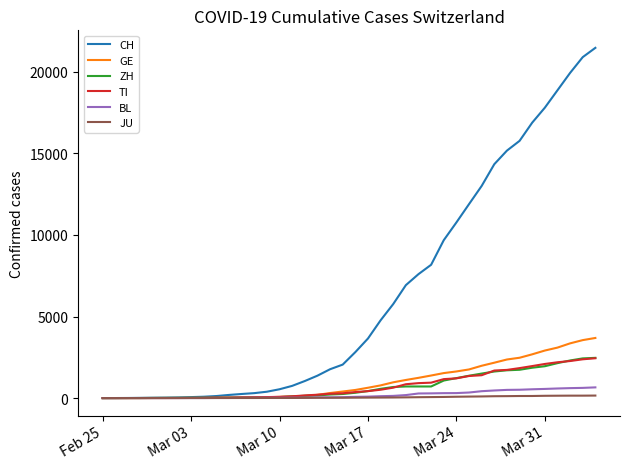

Which series has the largest range (max minus min)?

CH